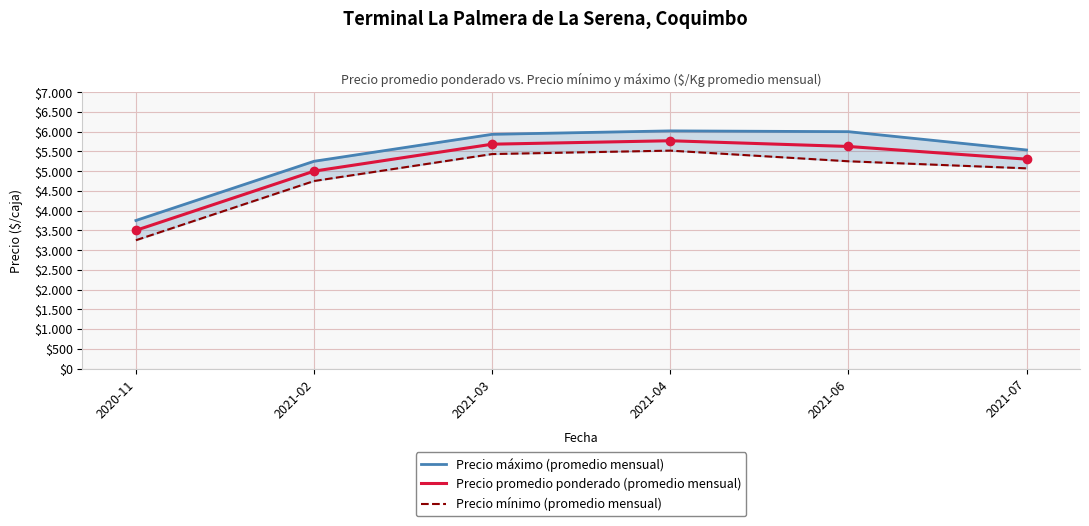

True or false: Precio máximo (promedio mensual) and Precio mínimo (promedio mensual) intersect in this chart.

False